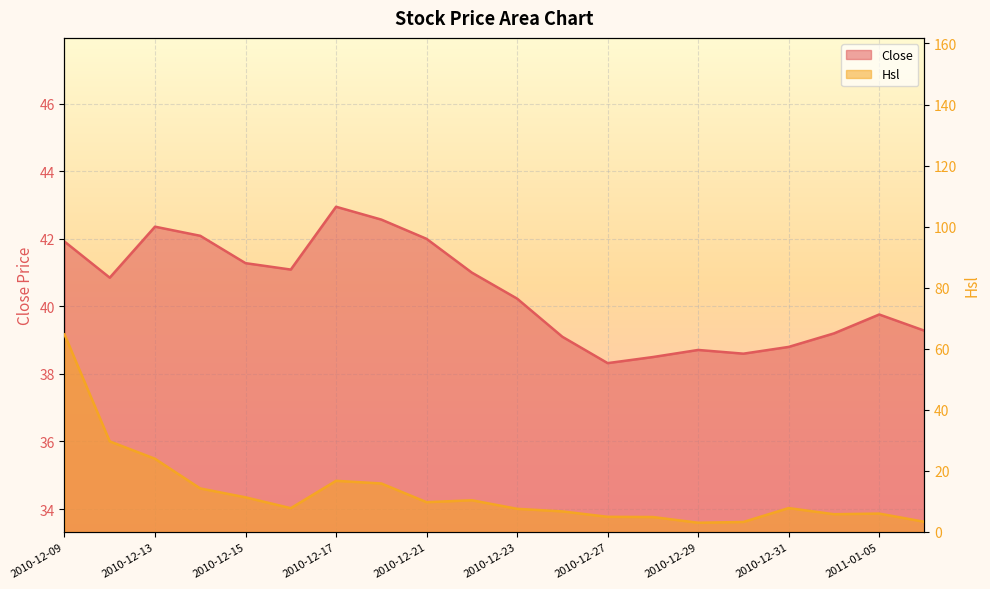

List the series in order of their peak value, lowest first.

Close, Hsl